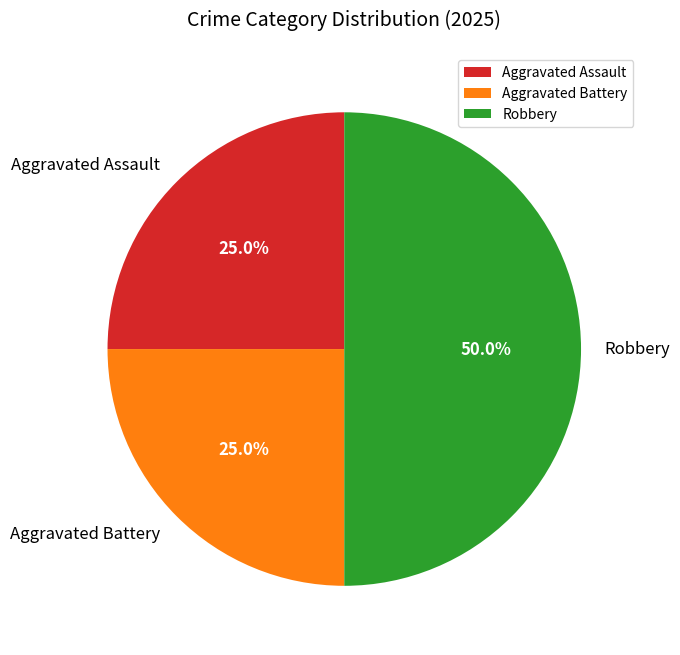

Approximately how many times larger is the value at Aggravated Battery compared to Aggravated Assault?

1.0